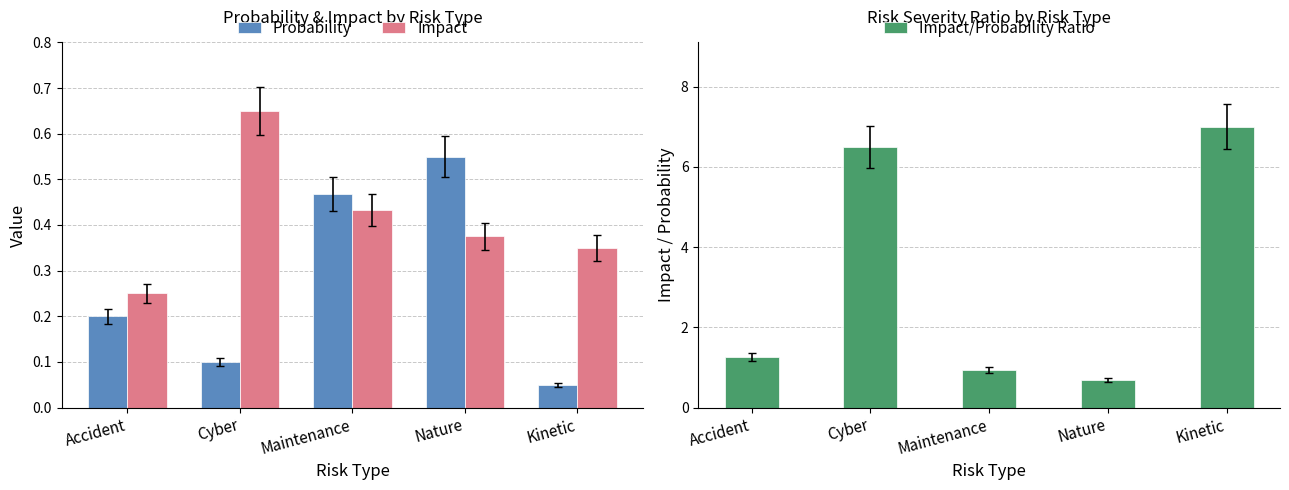

What are all the series names shown in the legend?

Probability, Impact, Impact/Probability Ratio